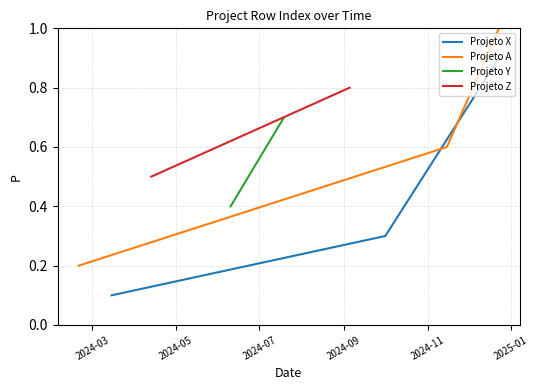

How many Projeto X values are between 0 and 1?

3